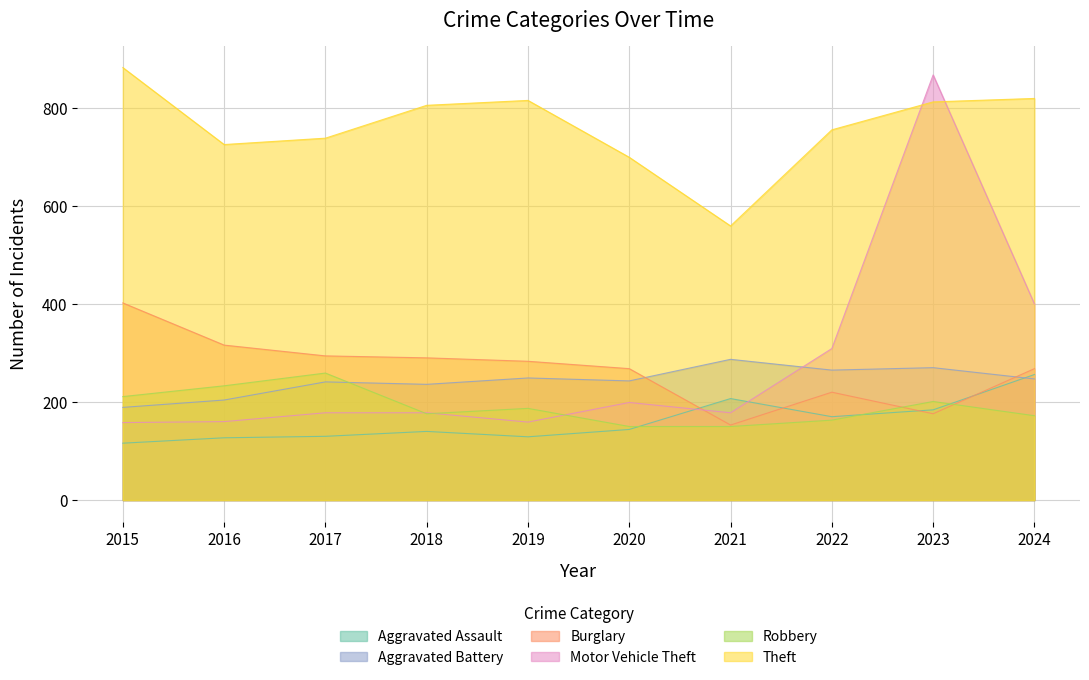

How many values in the Burglary series are below 283?

5